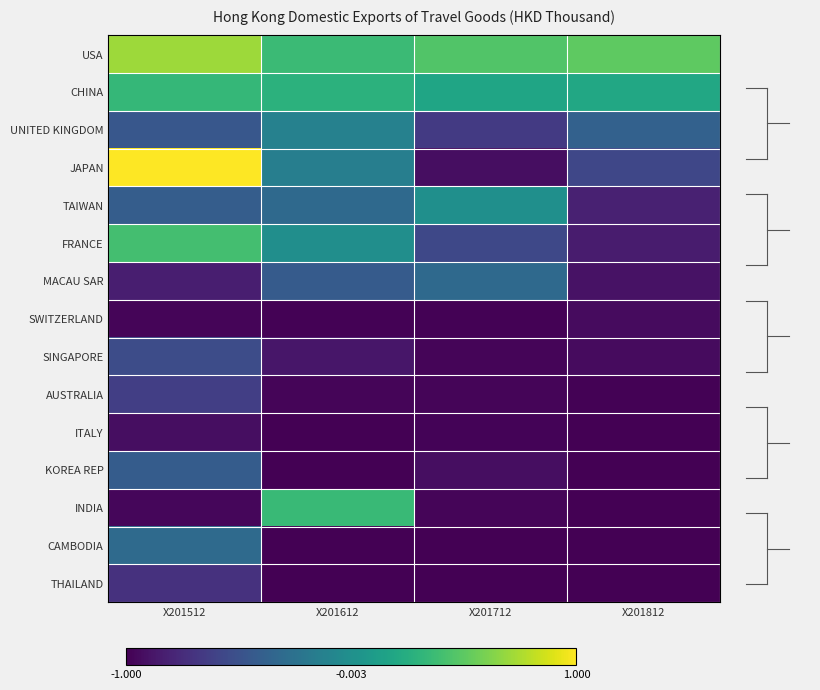

What is the total value across all series at X201712?

-9.6